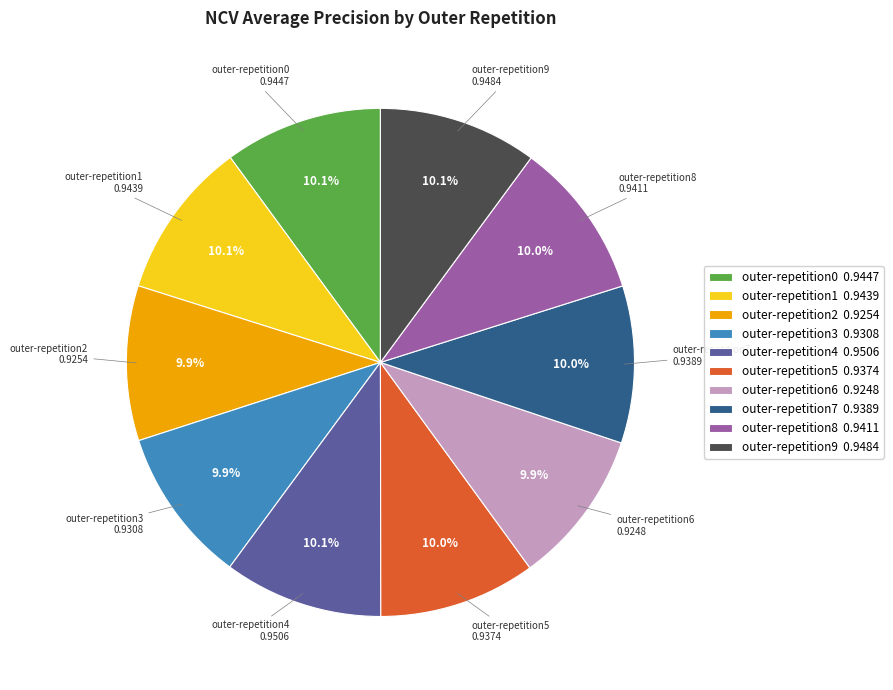

How much of the chart is everything except outer-repetition3?

90.1%